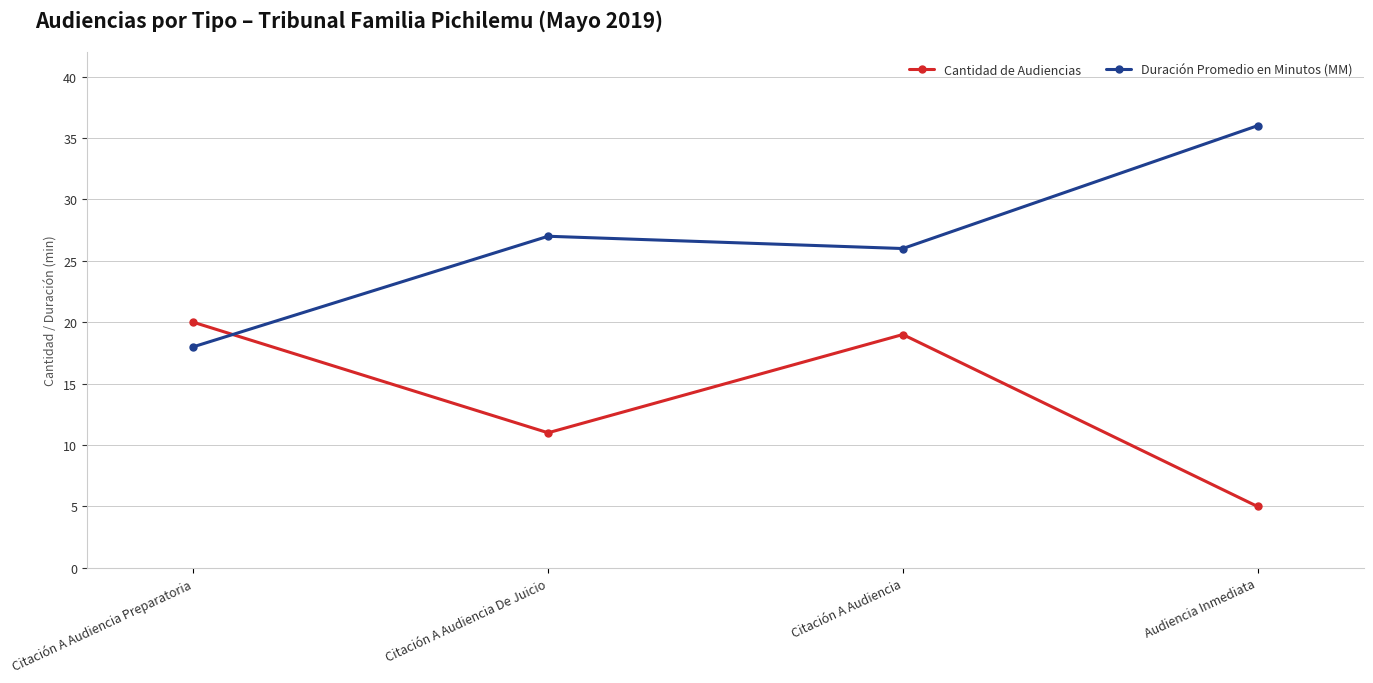

What is the minimum value for Duración Promedio en Minutos (MM)?

18